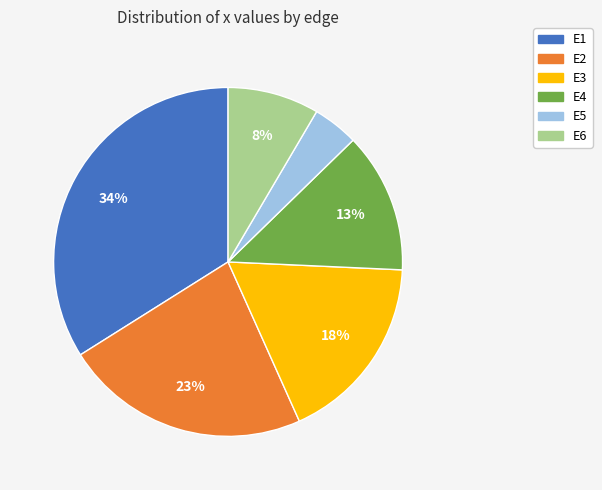

Which has a higher value, E3 or E6?

E3